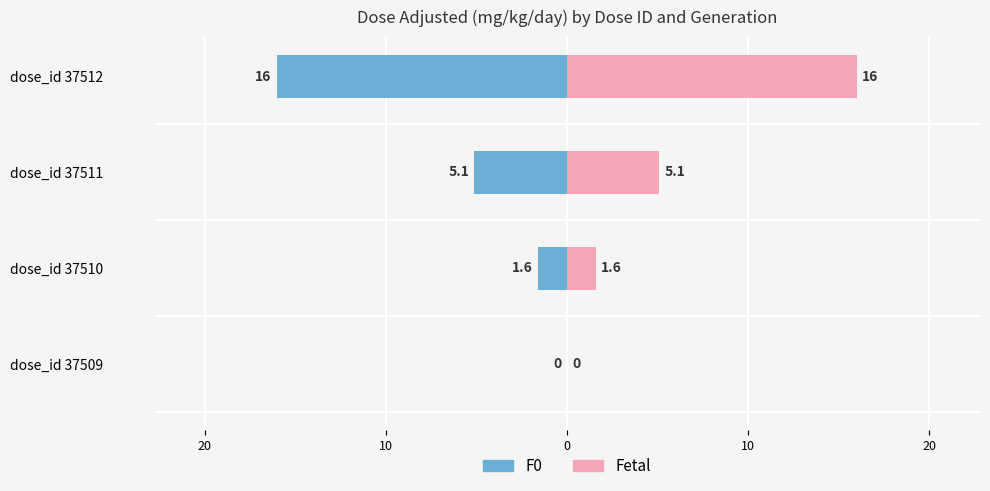

How many distinct data groups are displayed?

2